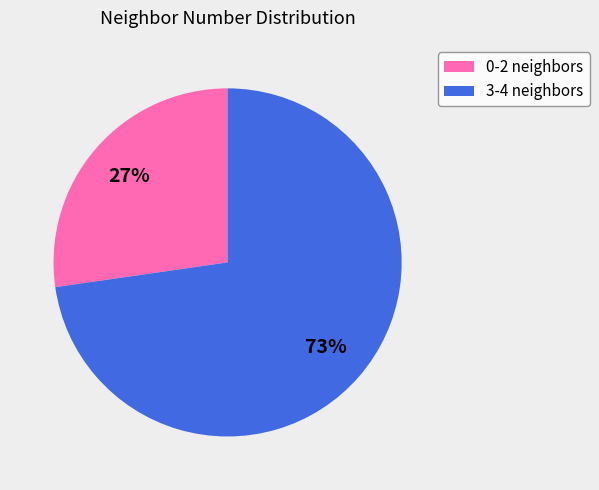

Rank the categories by value from highest to lowest.

3-4 neighbors, 0-2 neighbors